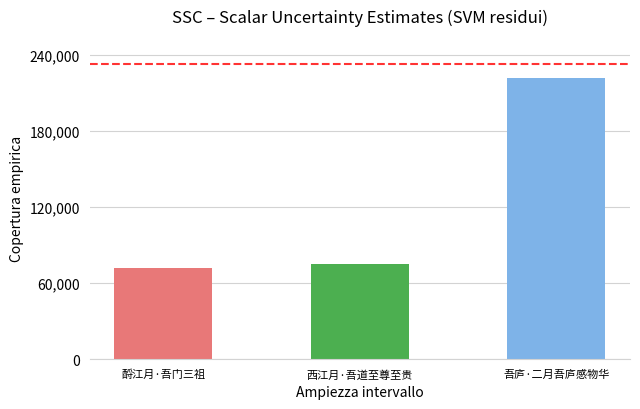

What is the smallest value displayed?

71673